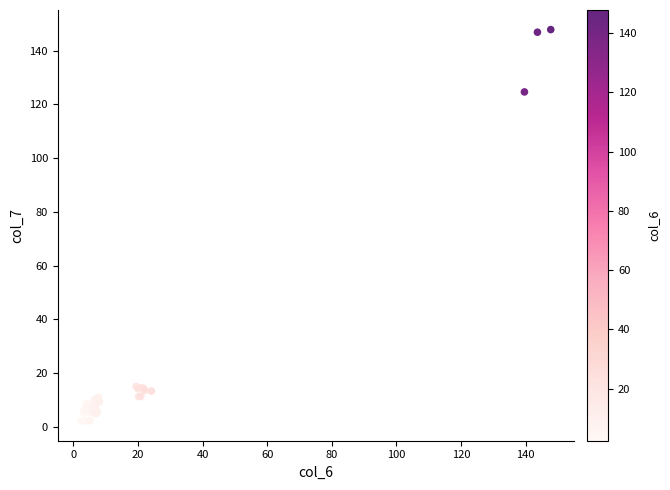

What Y value in the scatter plot is closest to 74?

124.6